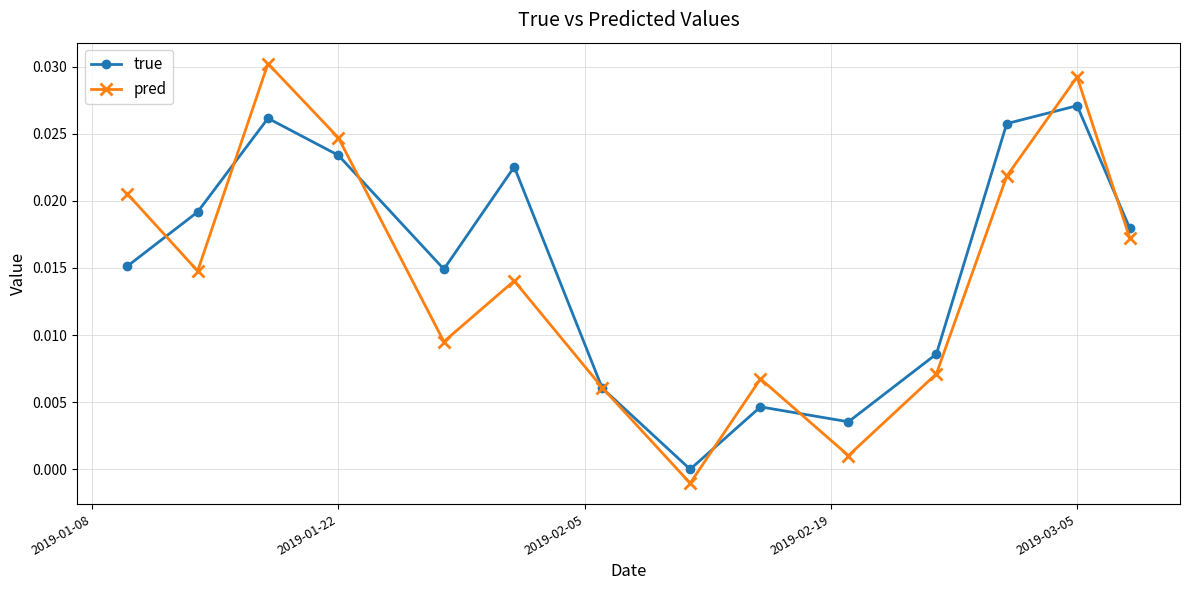

Rank the series by their maximum value, from lowest to highest.

true, pred